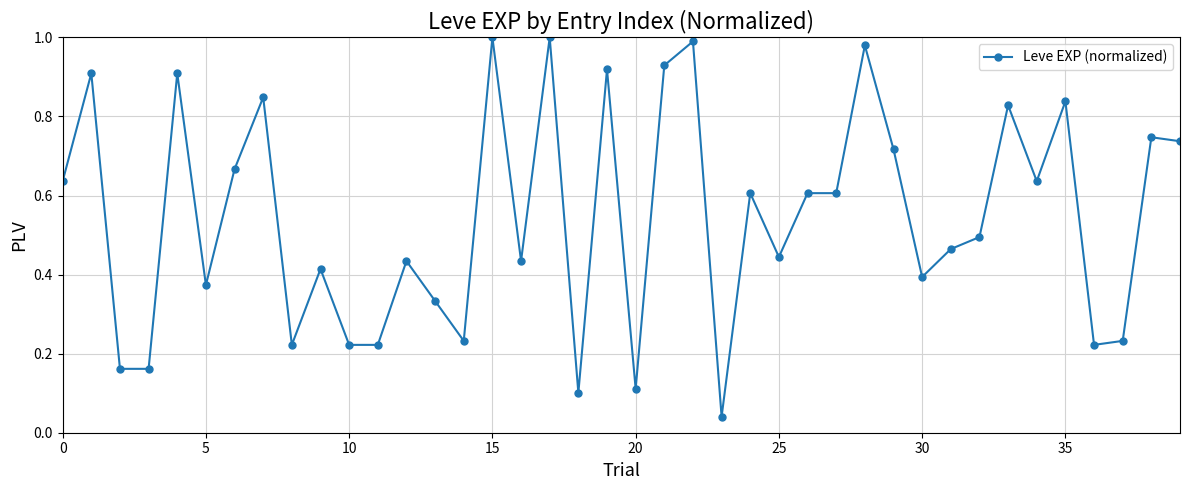

True or false: the data has more than 2 interior local peaks.

True